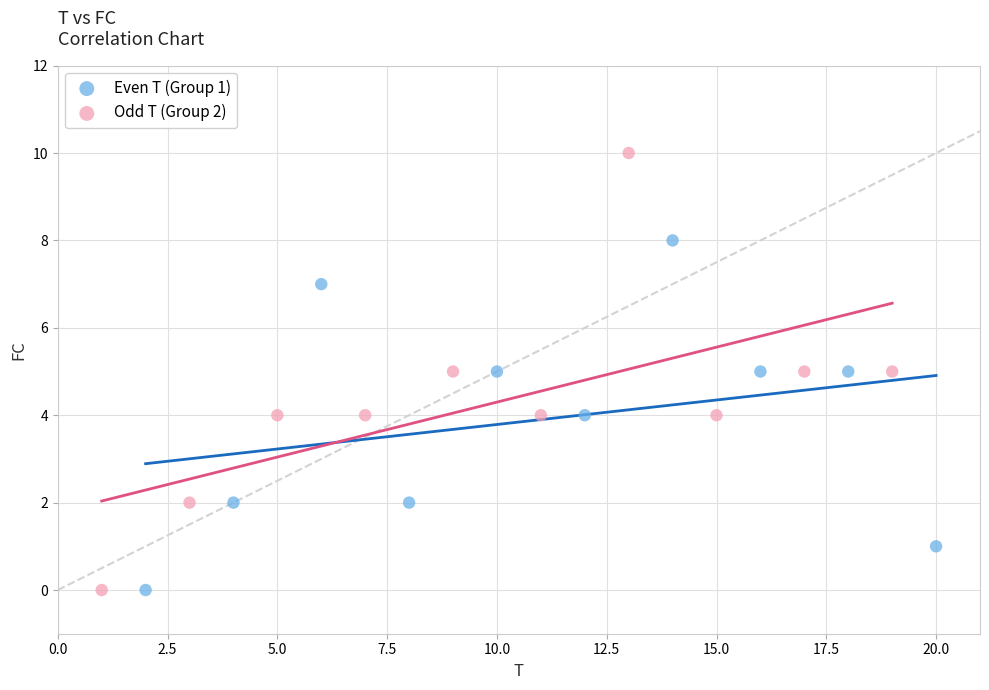

Which series has the largest Y range (max minus min)?

Odd T (Group 2)